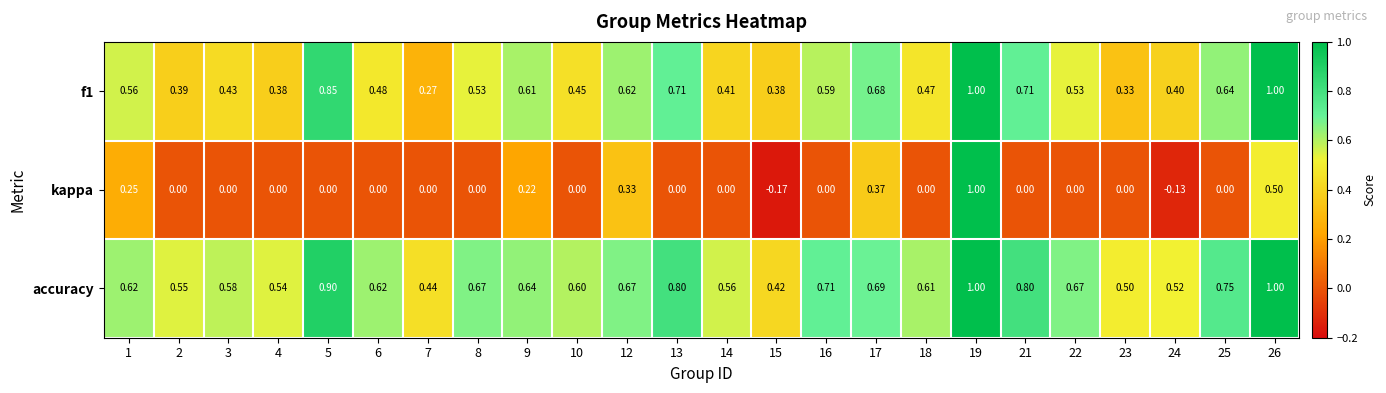

Is the value of kappa at 9 greater than the value of accuracy at 1?

No